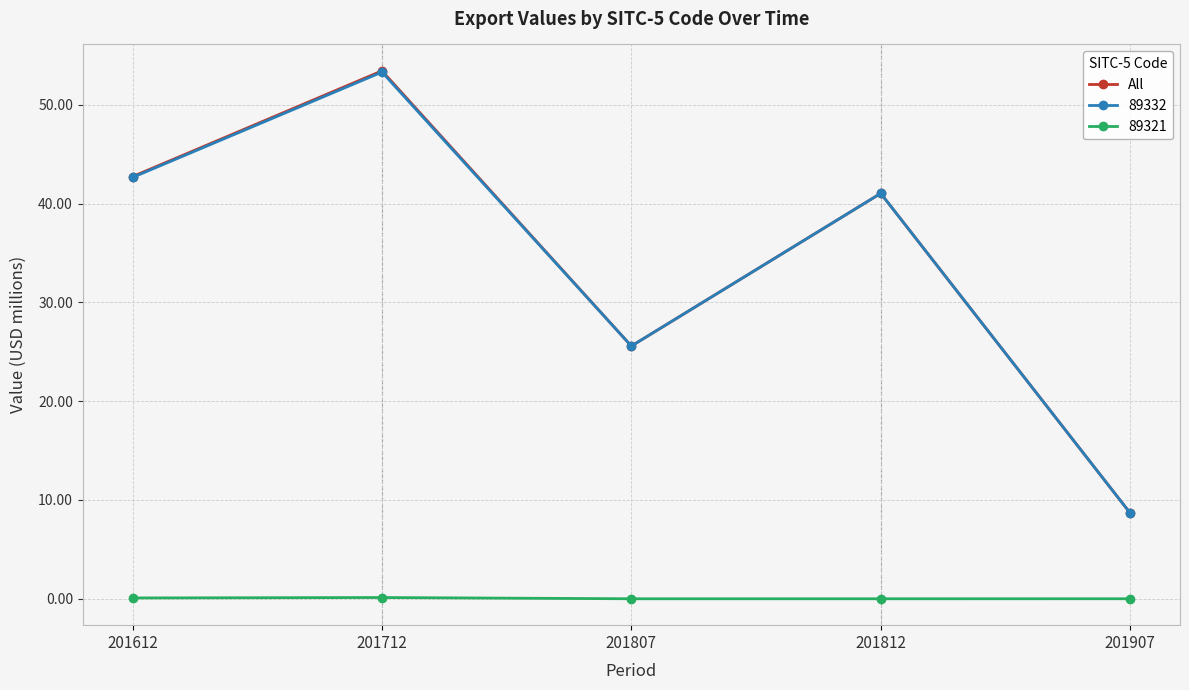

How many data points in 89332 are above 41?

3